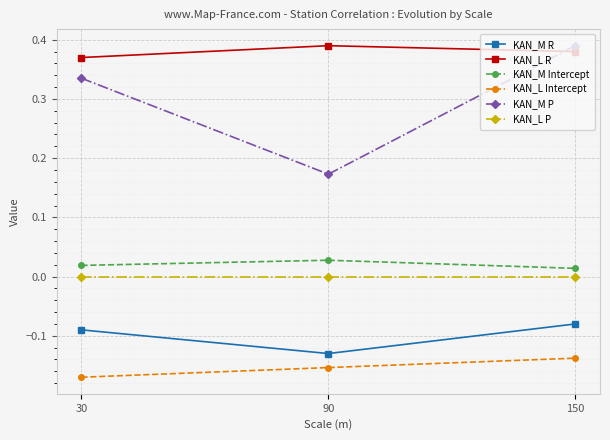

Which category has the lowest value across all series?

30